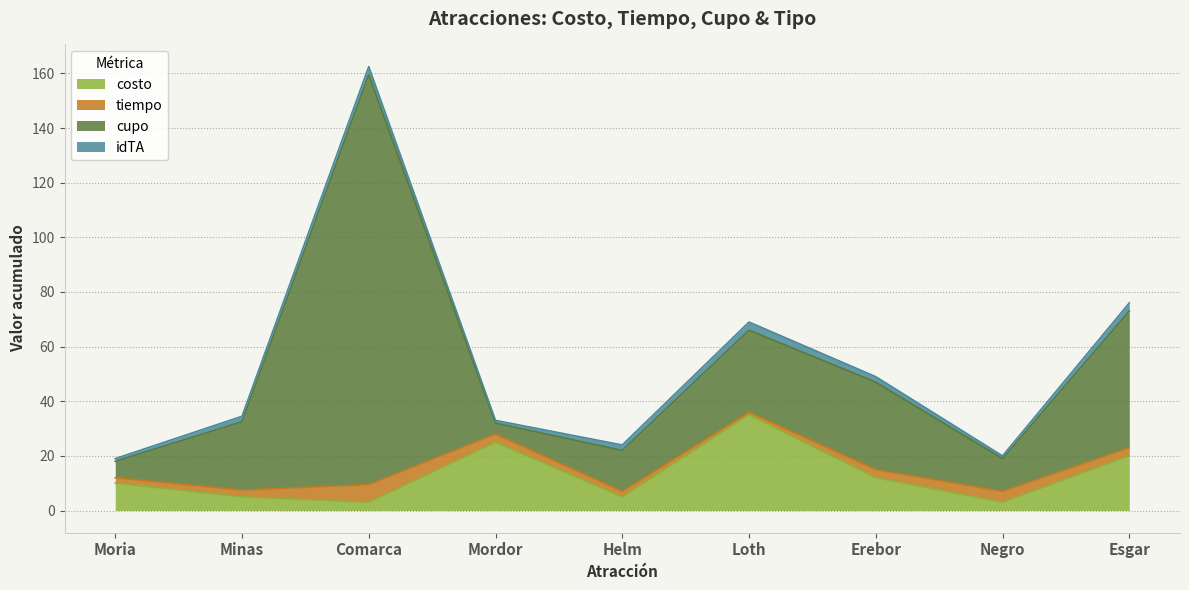

What is the approximate value of tiempo at Mordor?

3.0